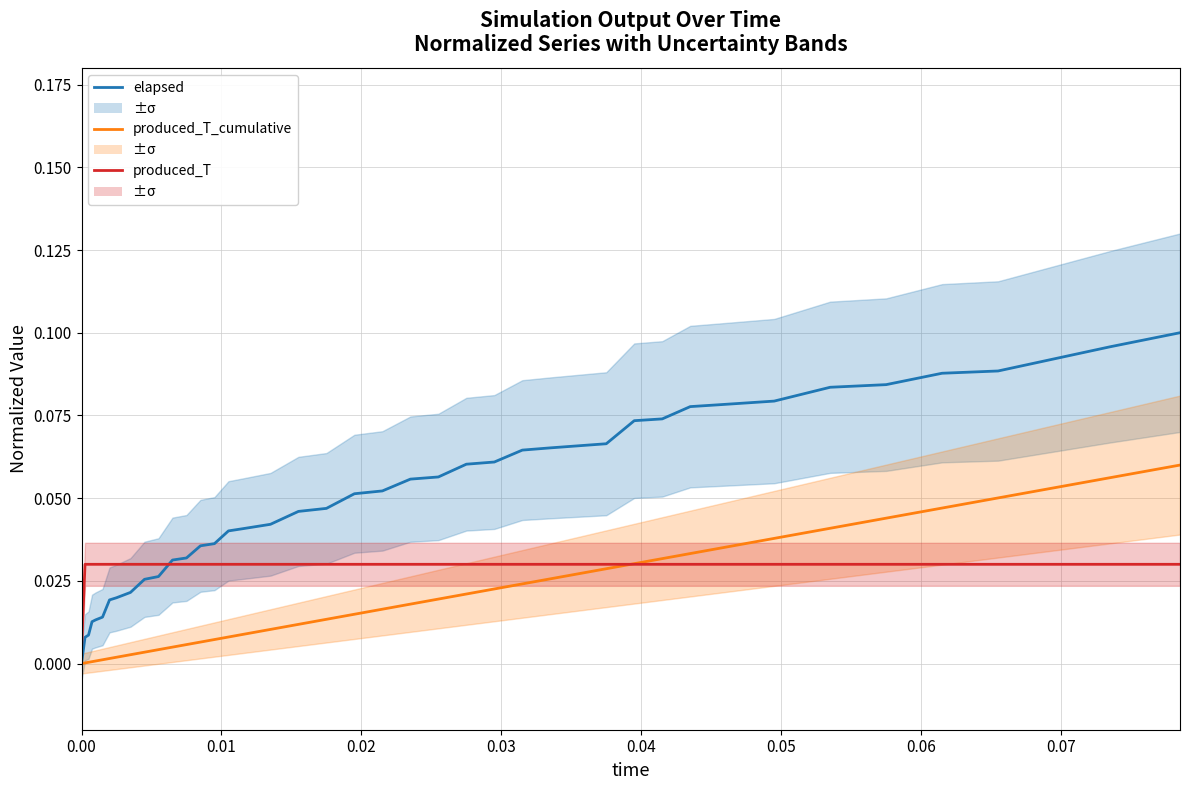

True or false: produced_T and produced_T_cumulative intersect in this chart.

True